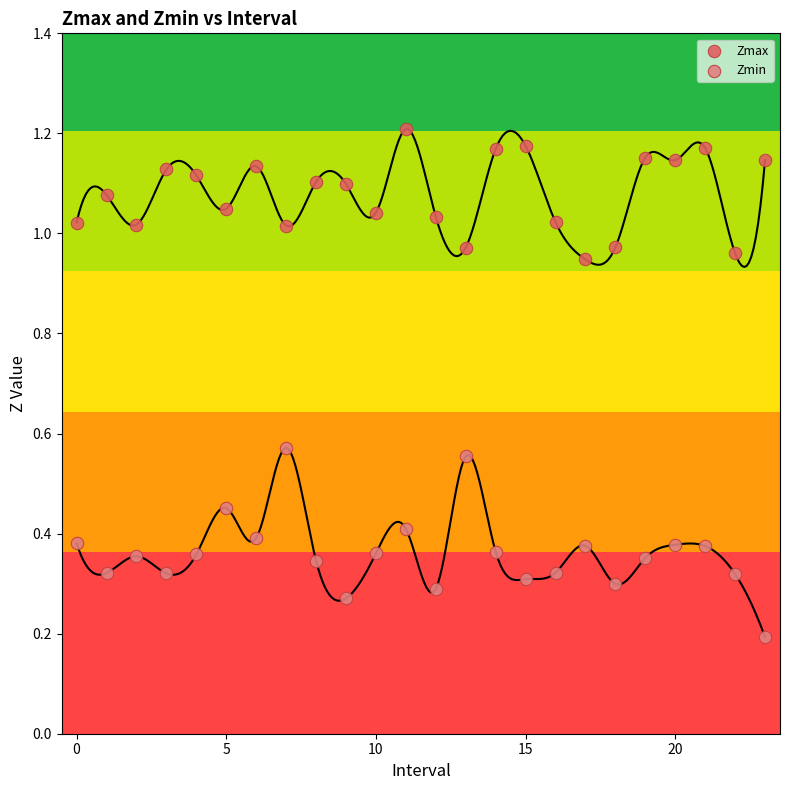

Which series contains the lowest Y value?

Zmin